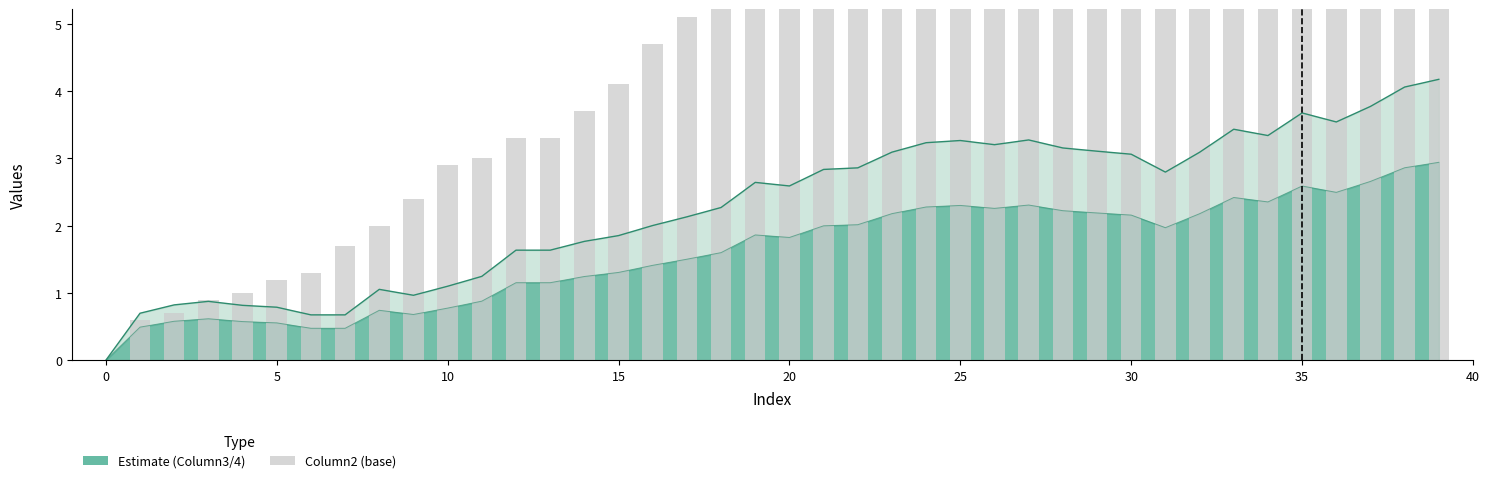

Is the value of Column4 (line) at 38 greater than the value of Column3 (line) at 31?

Yes